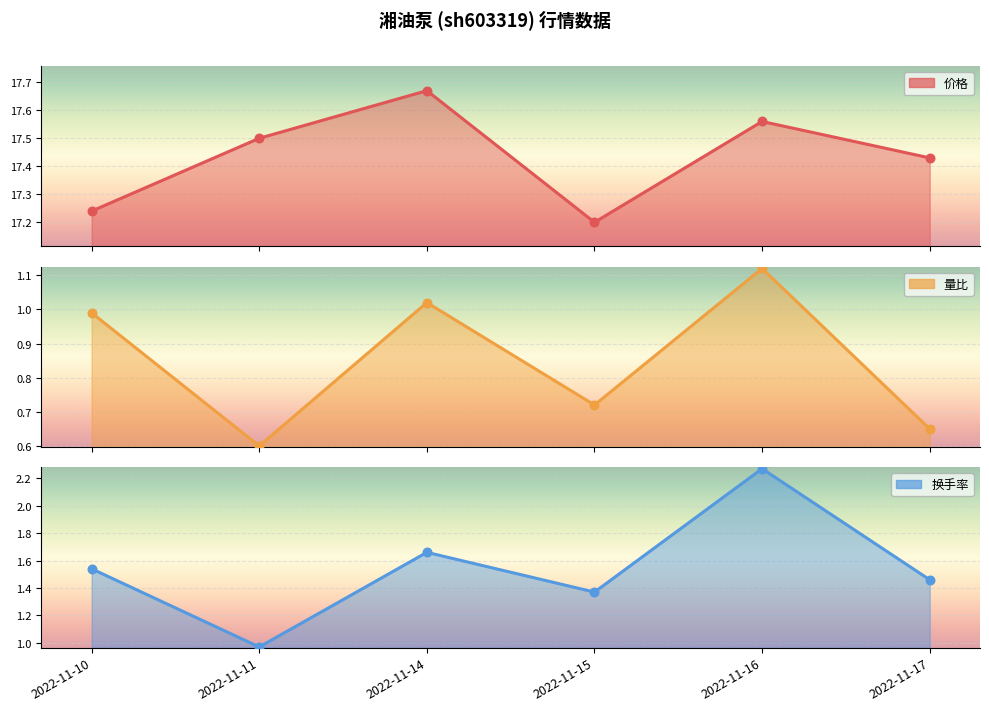

Which series has the largest total across all categories?

价格